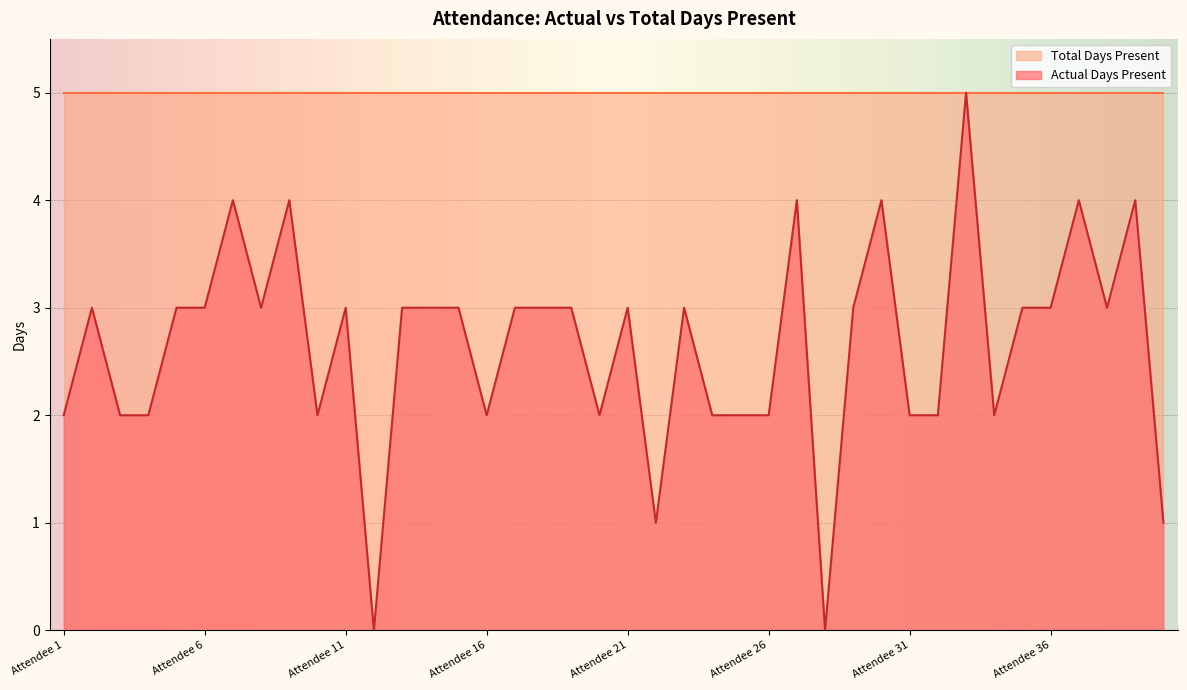

The chart shows a value of 6 at Attendee 9. True or false?

False